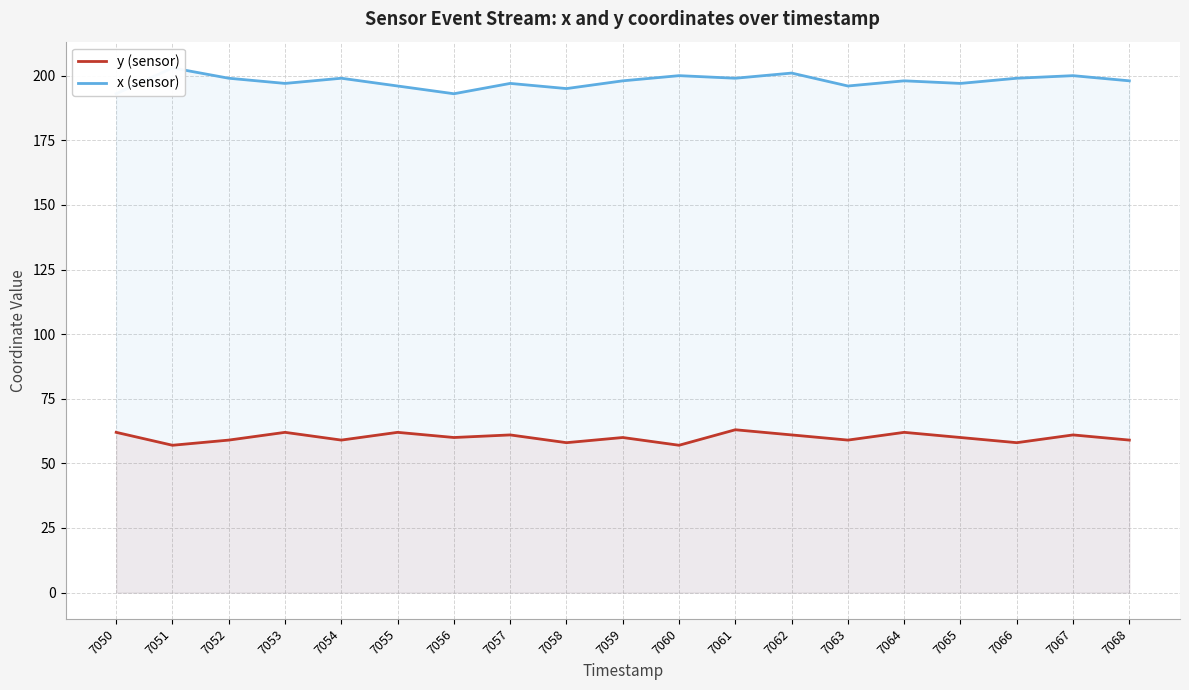

True or false: x (sensor) and y (sensor) cross at least once.

False